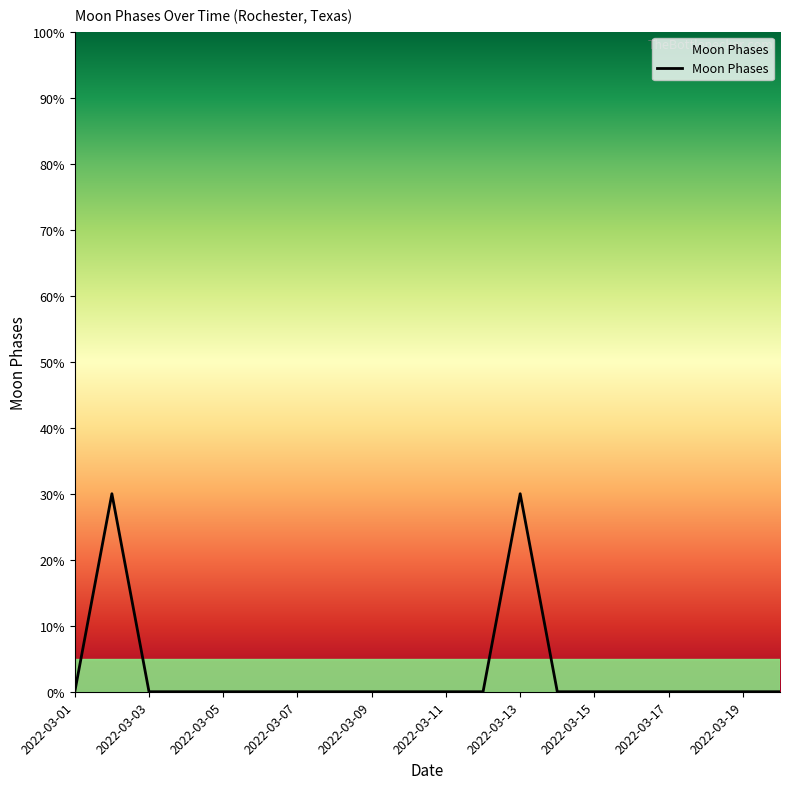

What is the maximum value shown in the chart?

30